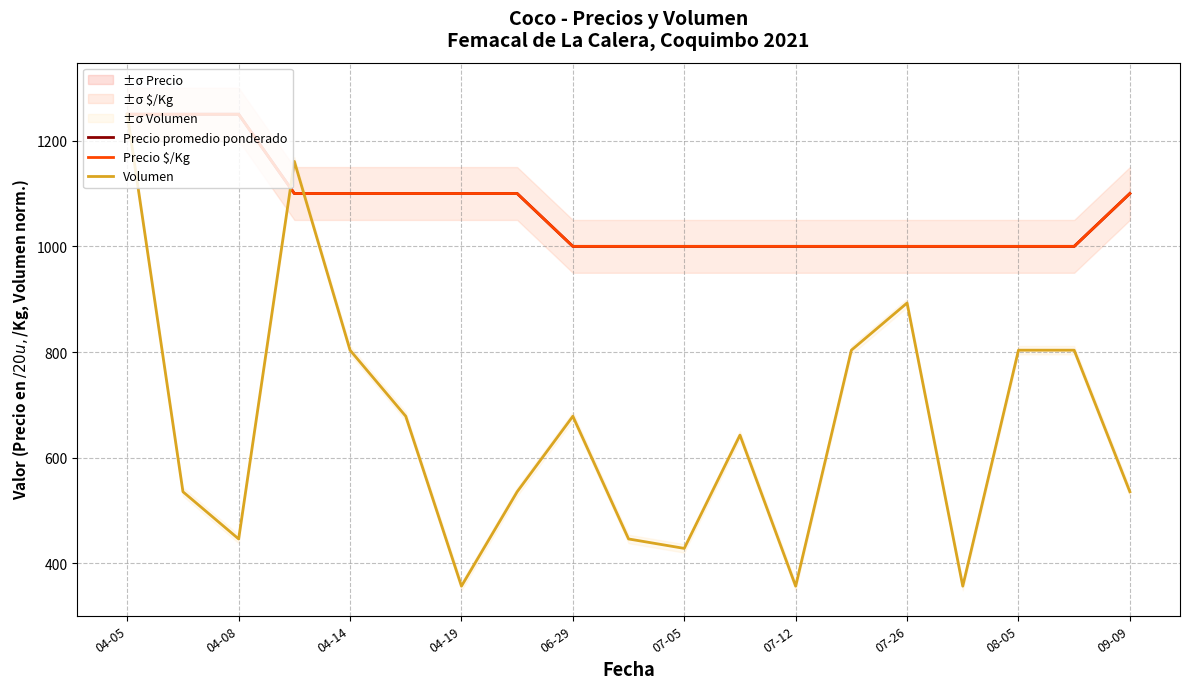

Does the chart have visible grid lines?

Yes